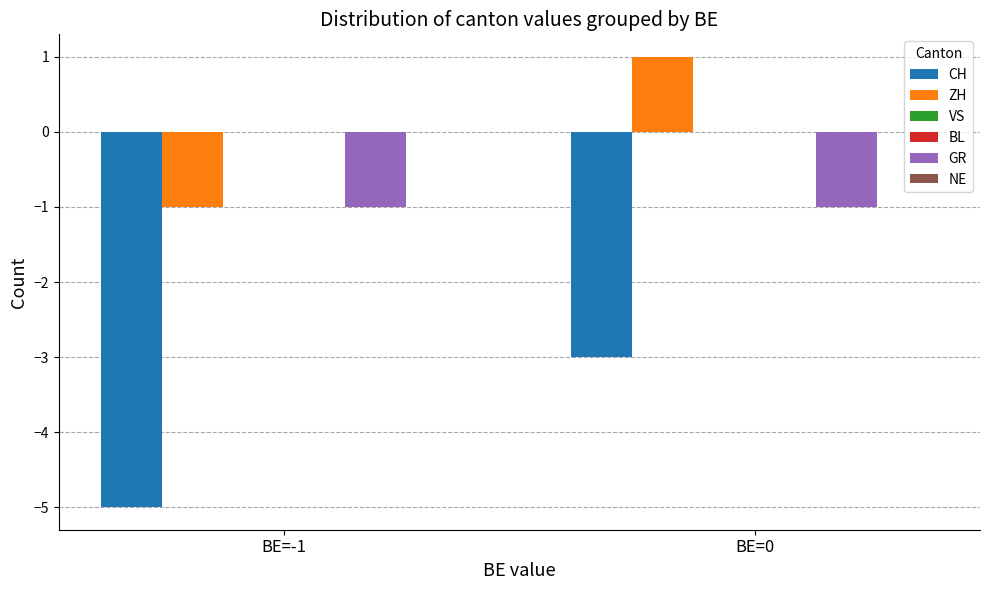

At which label is BL closest to 0?

BE=-1